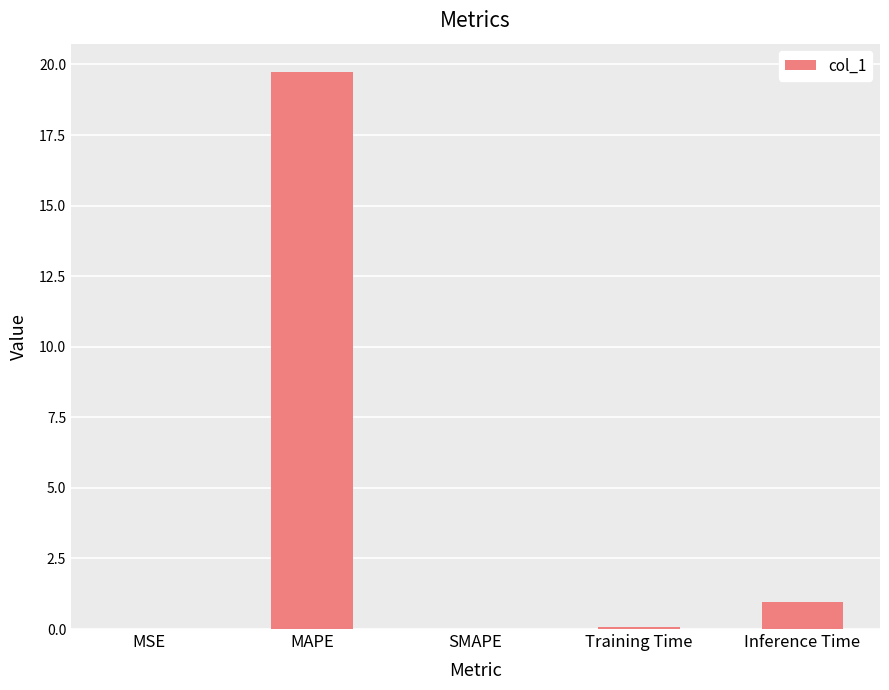

Which has a higher value, SMAPE or MAPE?

MAPE